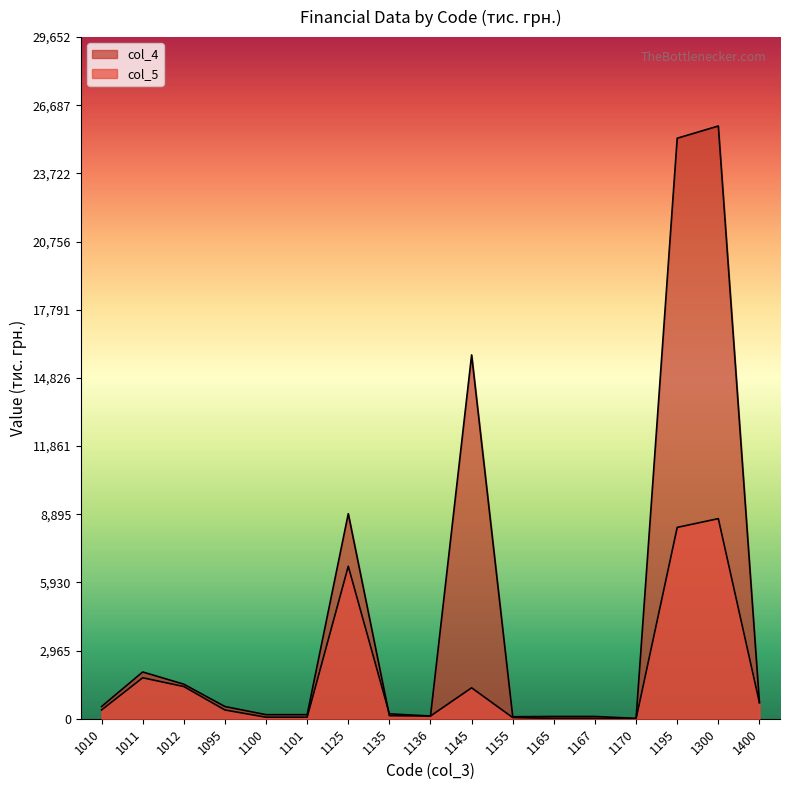

Which label corresponds to the largest value in the chart?

1300